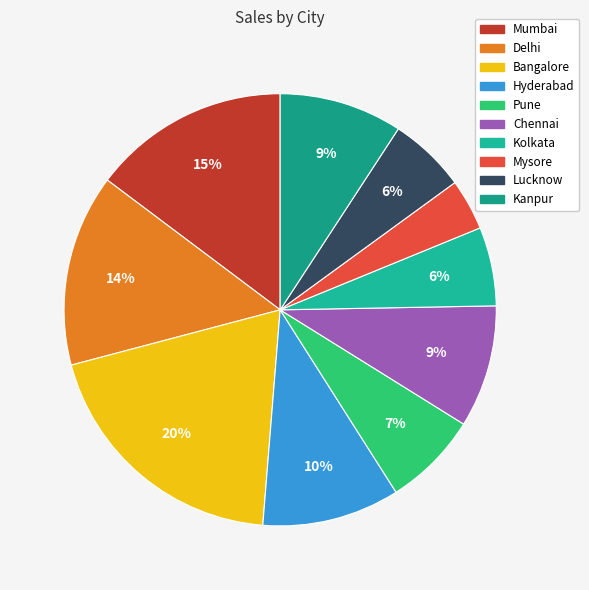

How many slices are in this pie chart?

10